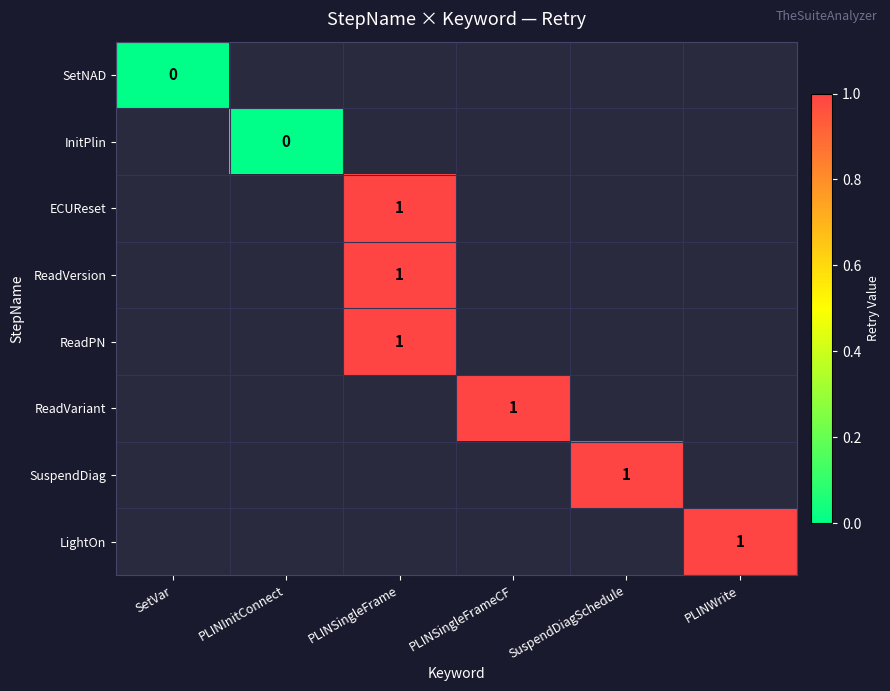

The value of ReadPN at PLINSingleFrame is 2. True or false?

False